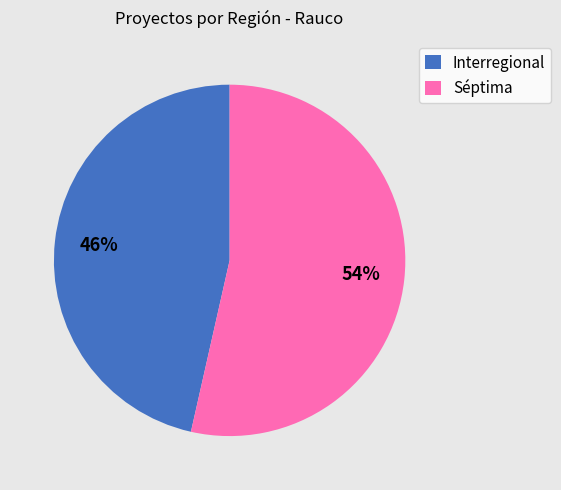

Is it true that Interregional is 46% of the pie?

True